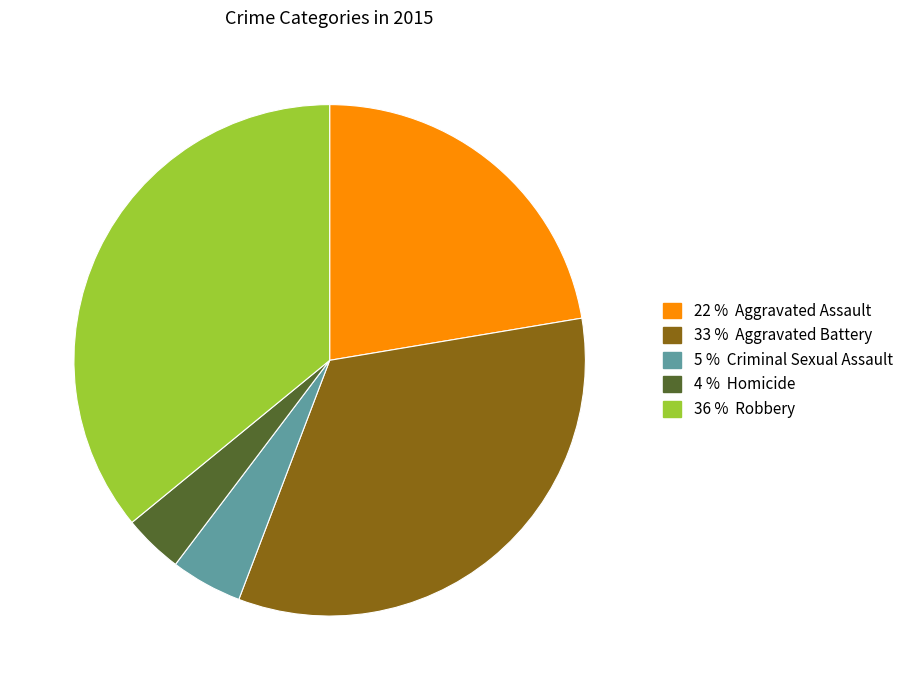

Is there any slice that represents more than half of the pie?

No